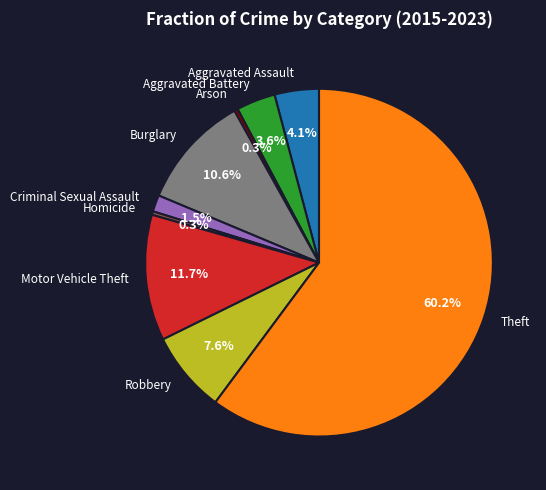

To the nearest percent, what portion does Burglary represent?

11%